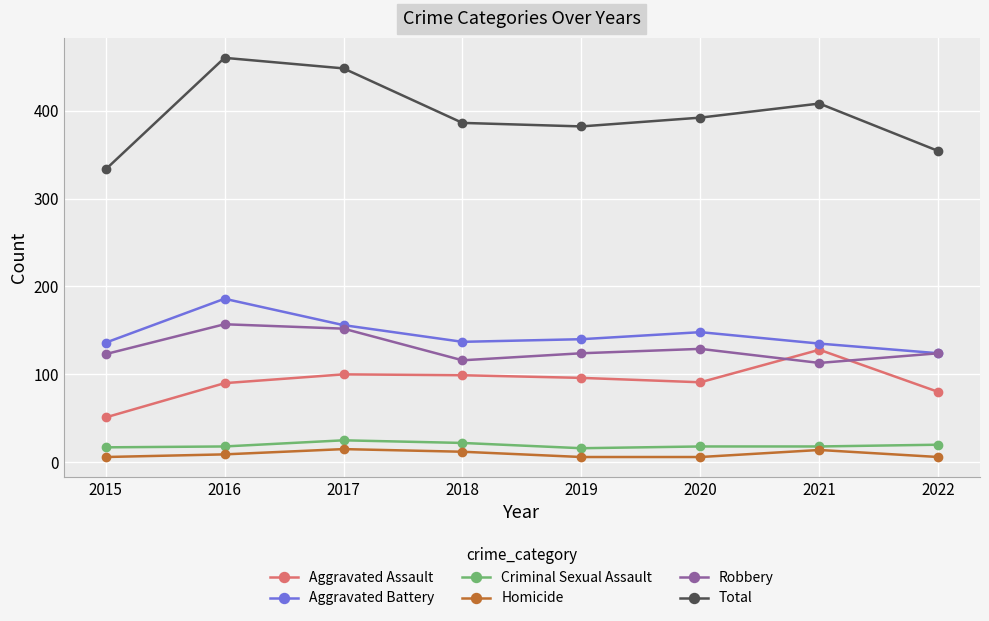

Which series has the widest spread of values?

Total